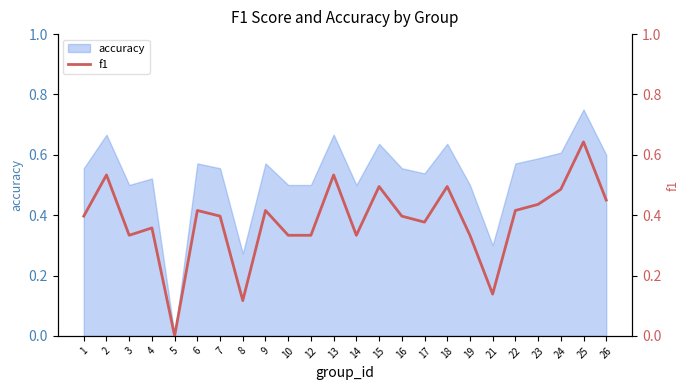

What is the value of the 13th point from the left?

0.3